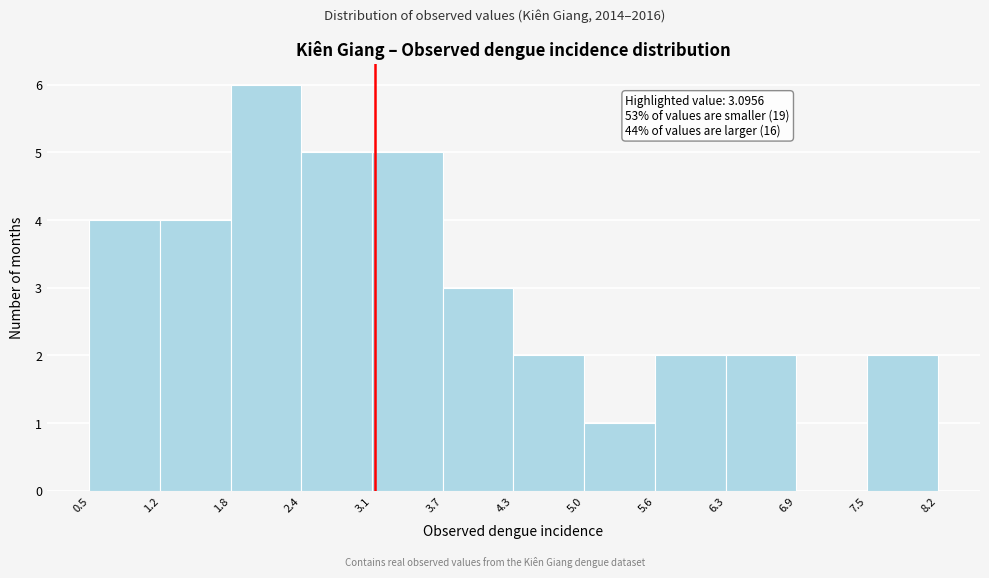

Over which range of the x-axis is the bar tallest?

1.8 to 2.4